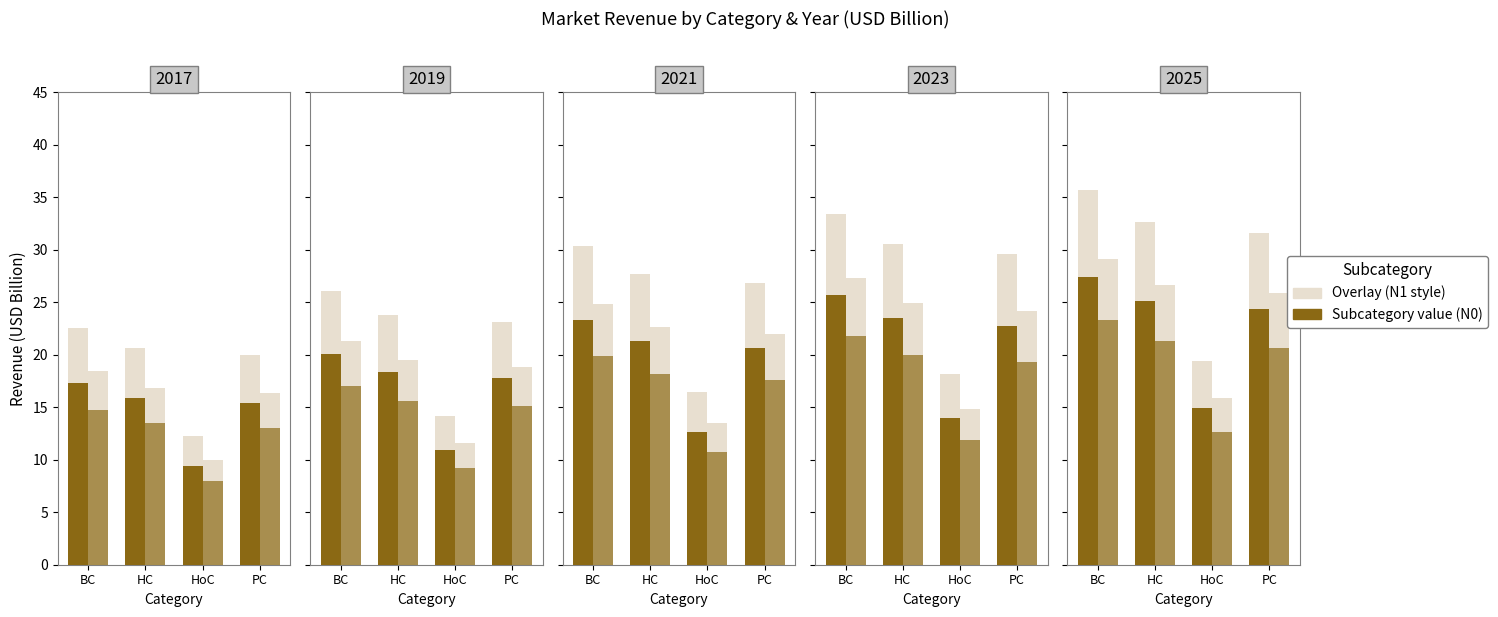

What is the label of the 2nd bar from the right?

HoC